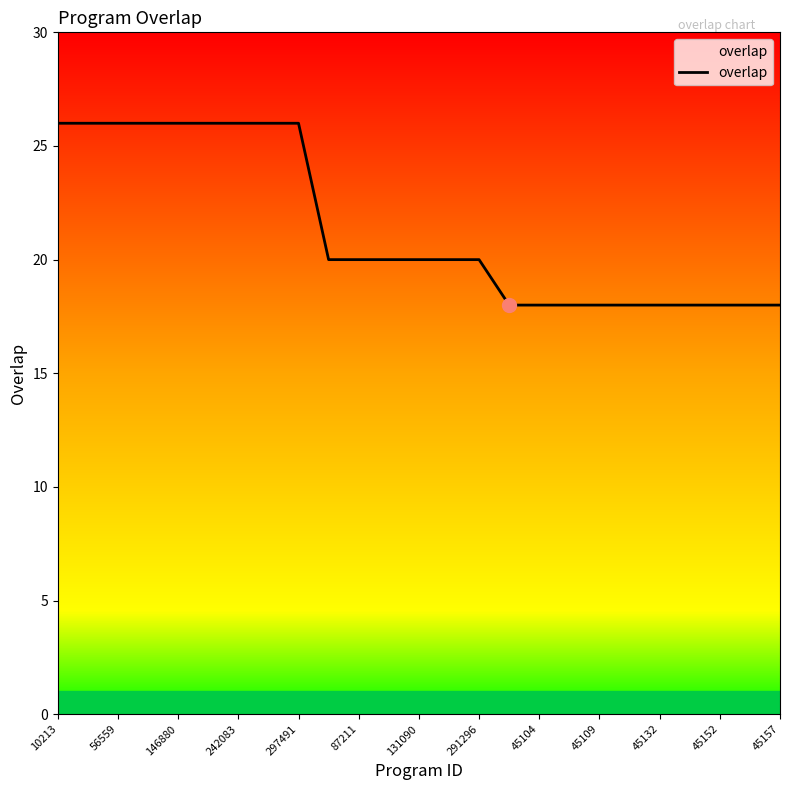

What is the minimum value shown in the chart?

18